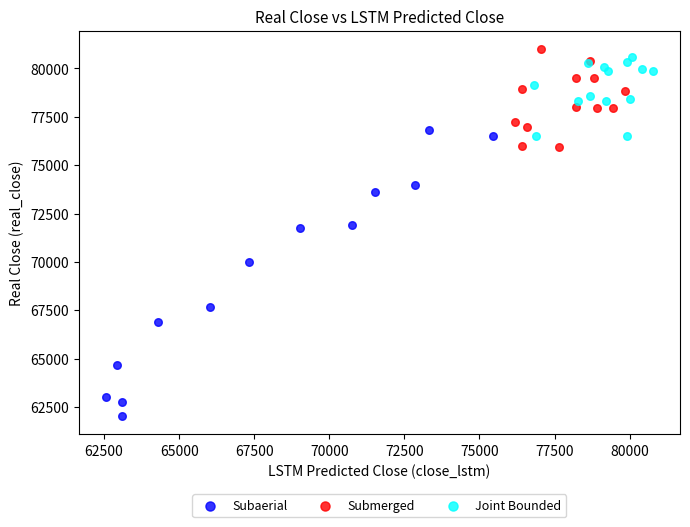

Which series reaches the minimum Y coordinate?

Subaerial